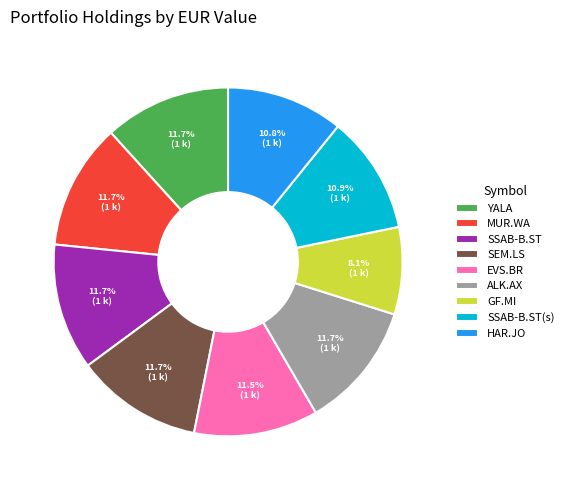

Which has a higher value, EVS.BR or GF.MI?

EVS.BR